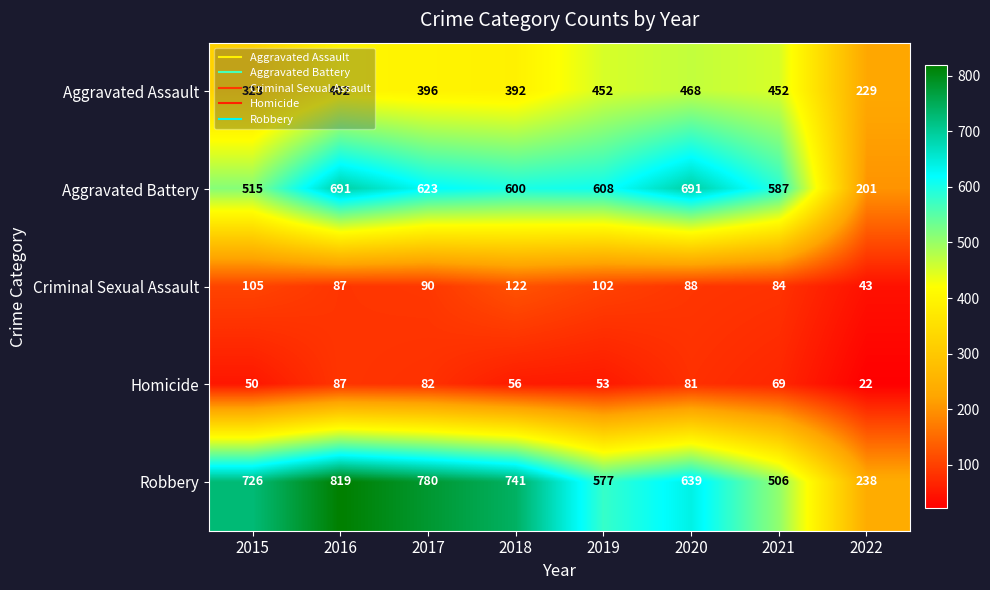

At which label is Robbery closest to 528?

2021